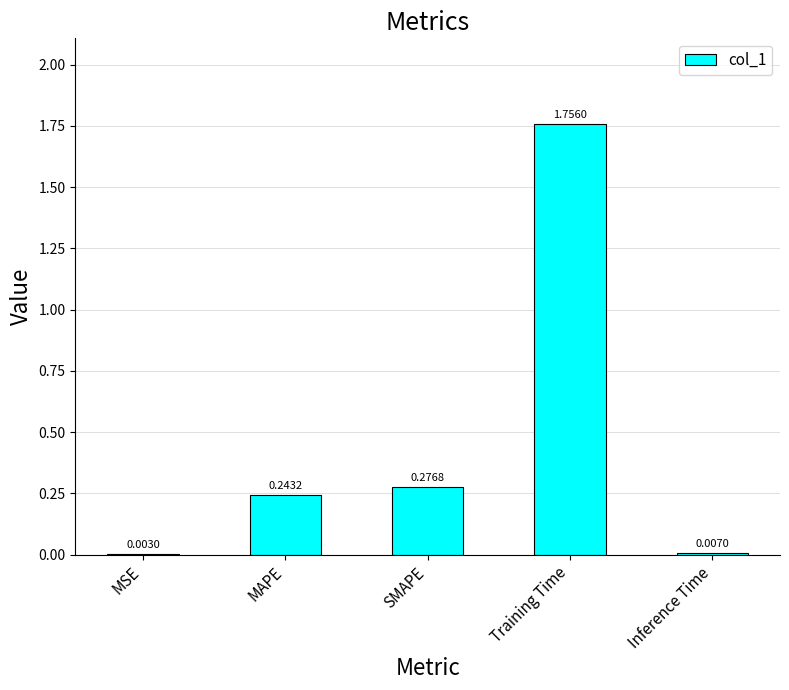

At which label is the value closest to 0?

MSE